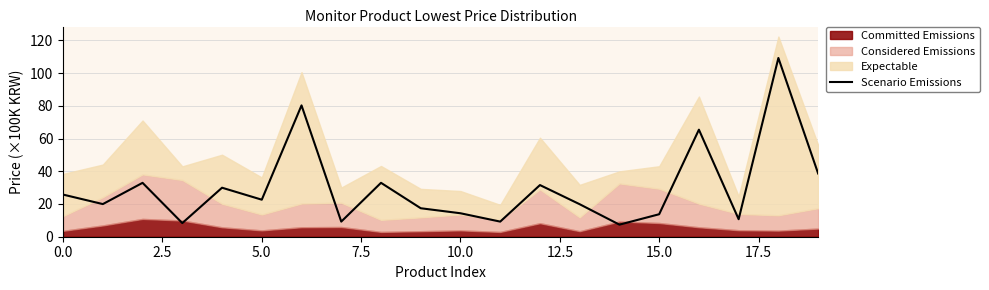

What is the sum of all values?

599.4